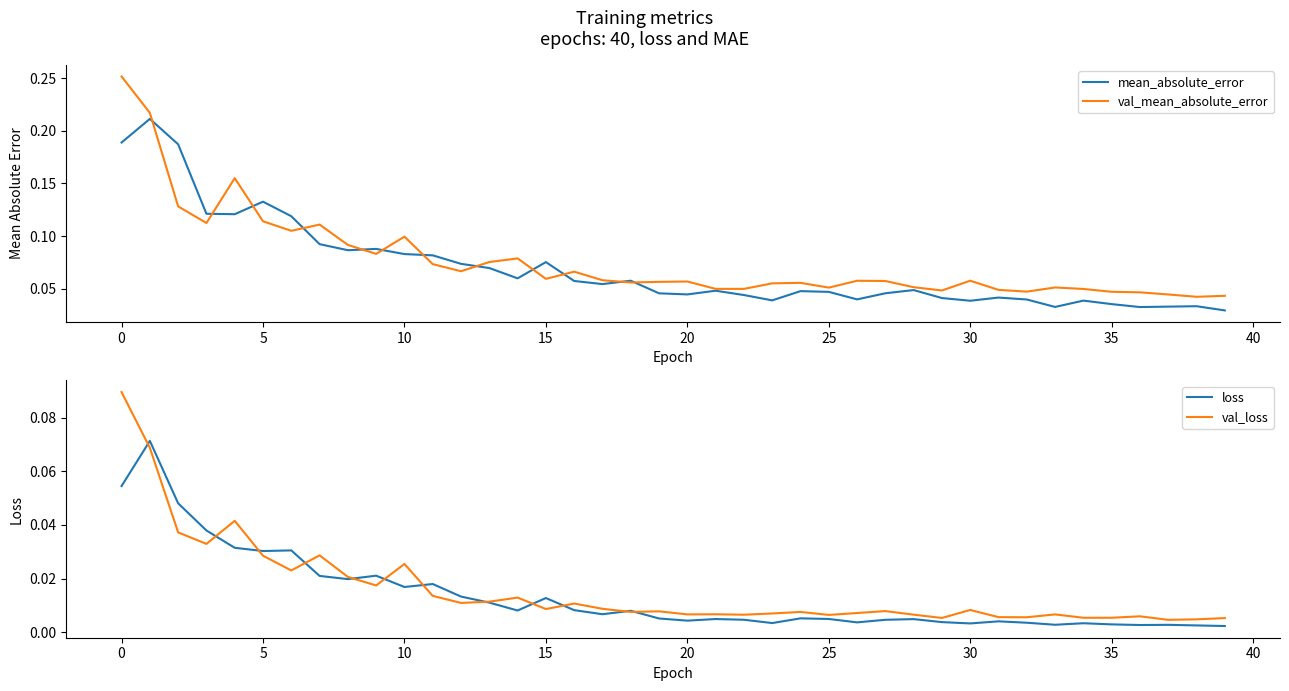

How many data points does each series have?

40